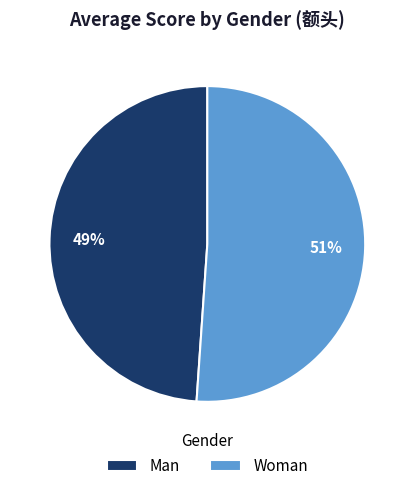

Is the sum of Man and Woman greater than half?

Yes